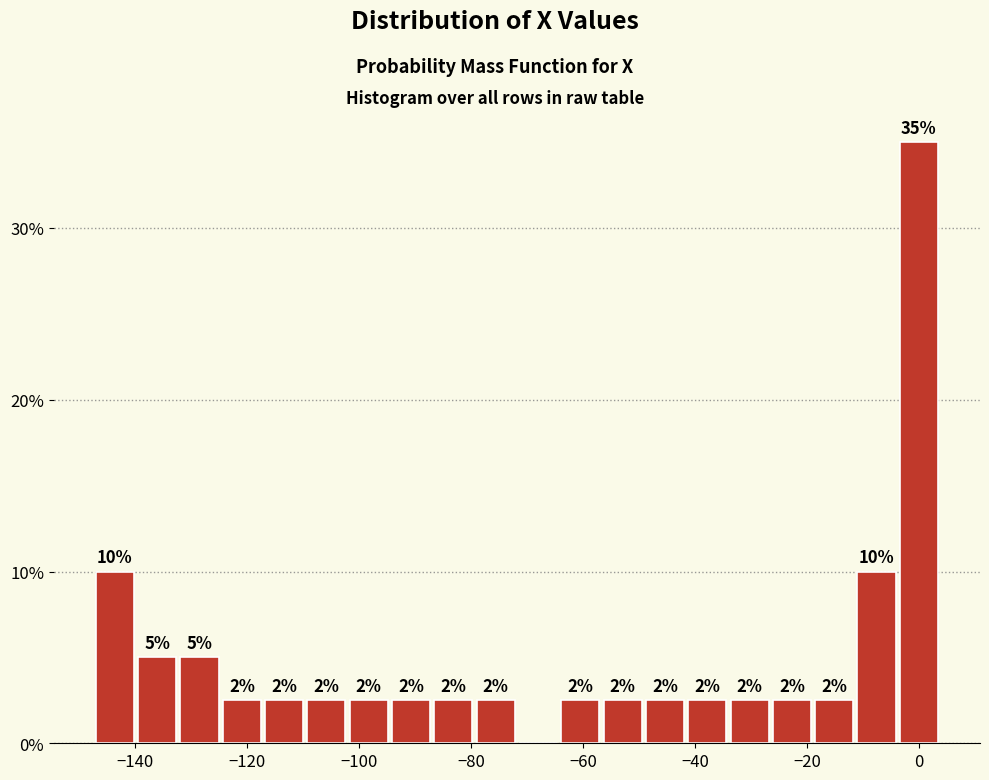

Around what value on the x-axis is the tallest bar? Give the approximate position of its centre, as read against the axis.

0